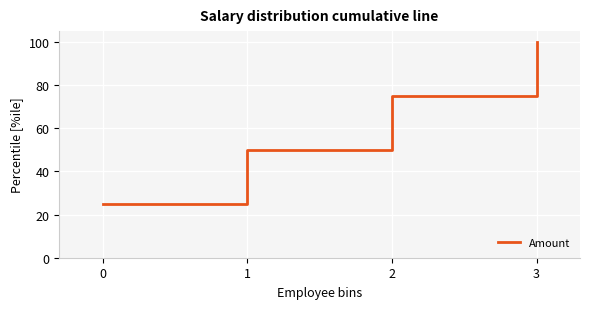

Which has a higher value, 3 or 0?

3